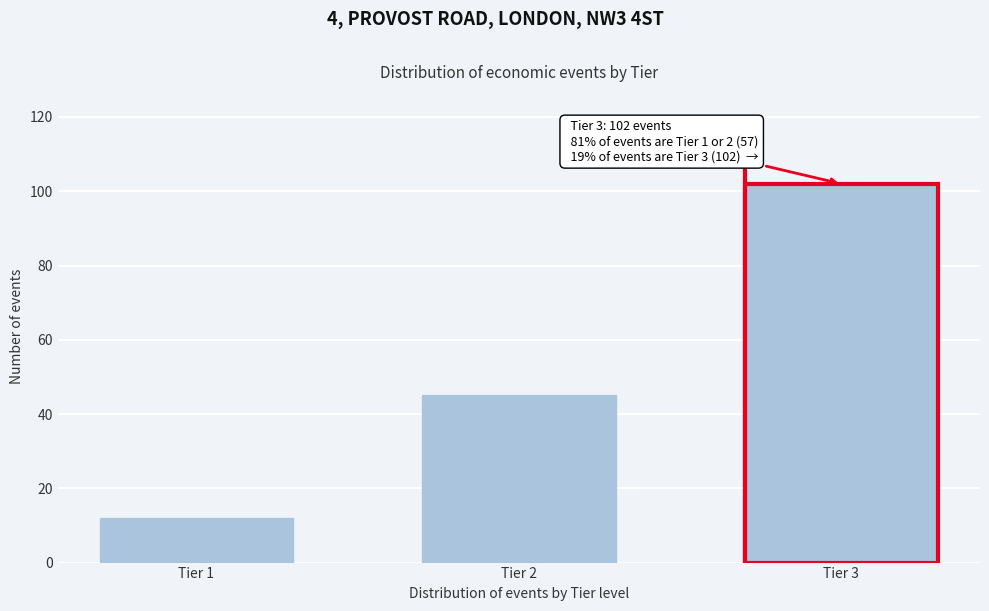

Reading left to right, what are all the values shown in this chart?

Tier 1=12	Tier 2=45	Tier 3=102